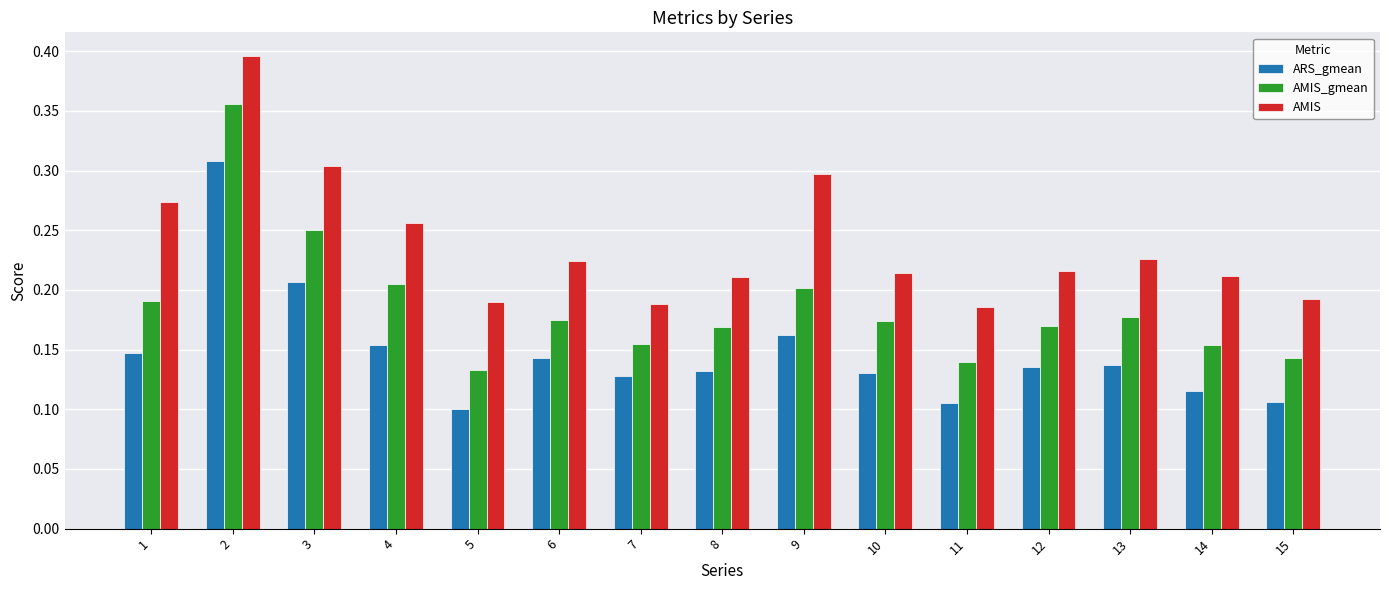

Count the AMIS values in the range 0 to 1.

15